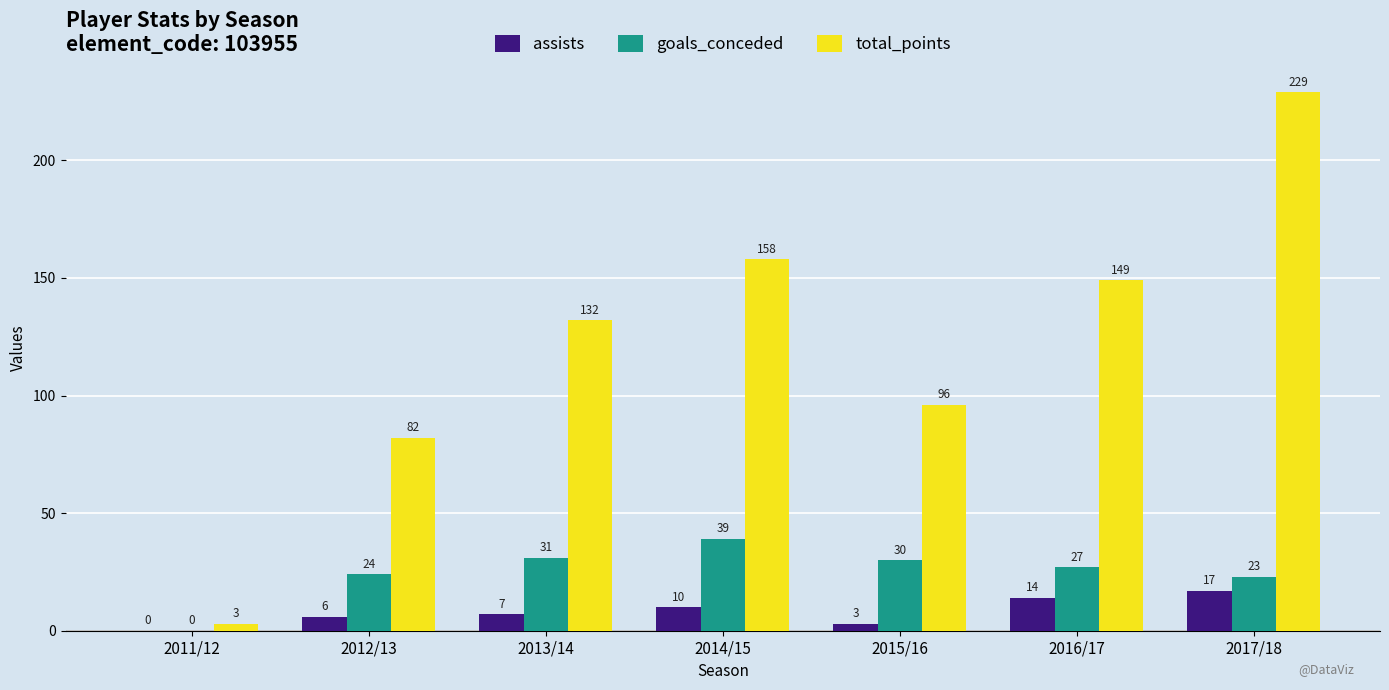

At which category is the sum across all series the highest?

2017/18